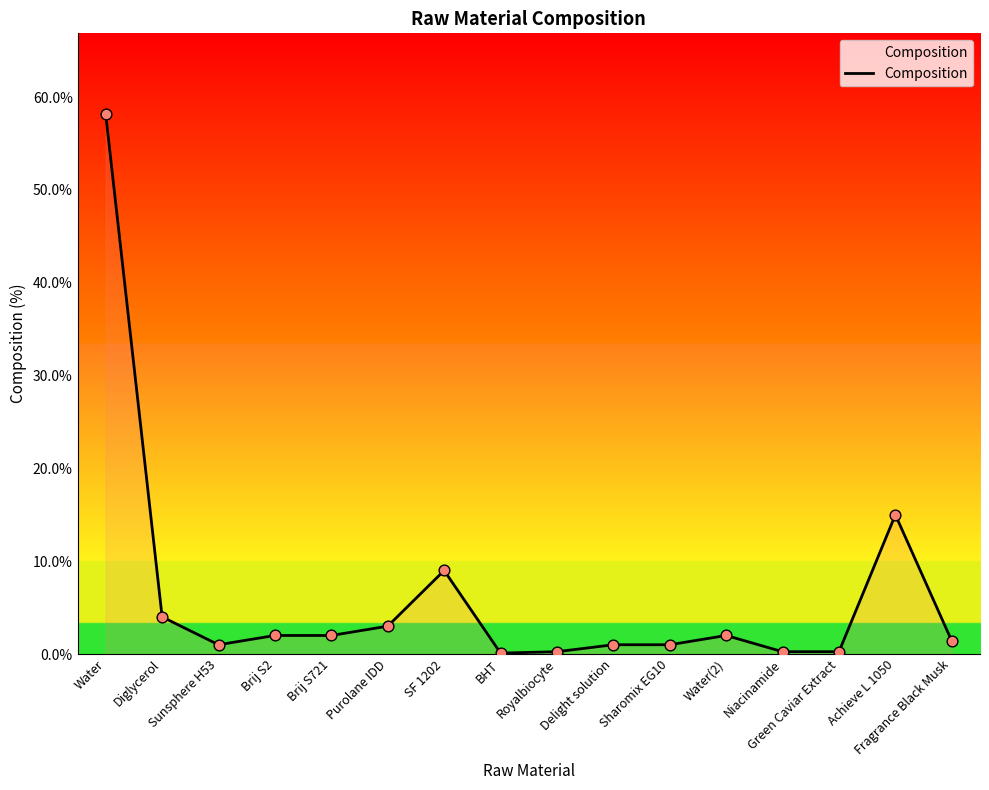

Between Royalbiocyte and Delight solution, which is larger?

Delight solution